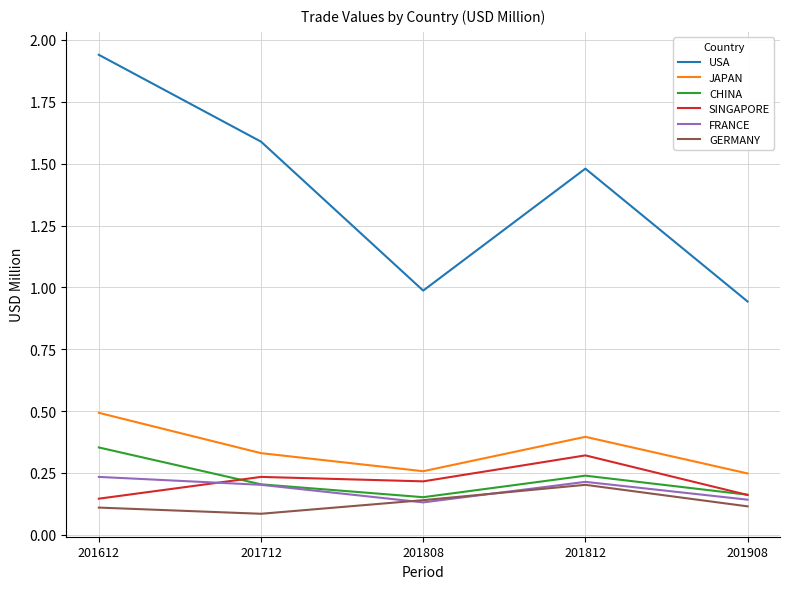

How many distinct data groups are displayed?

6